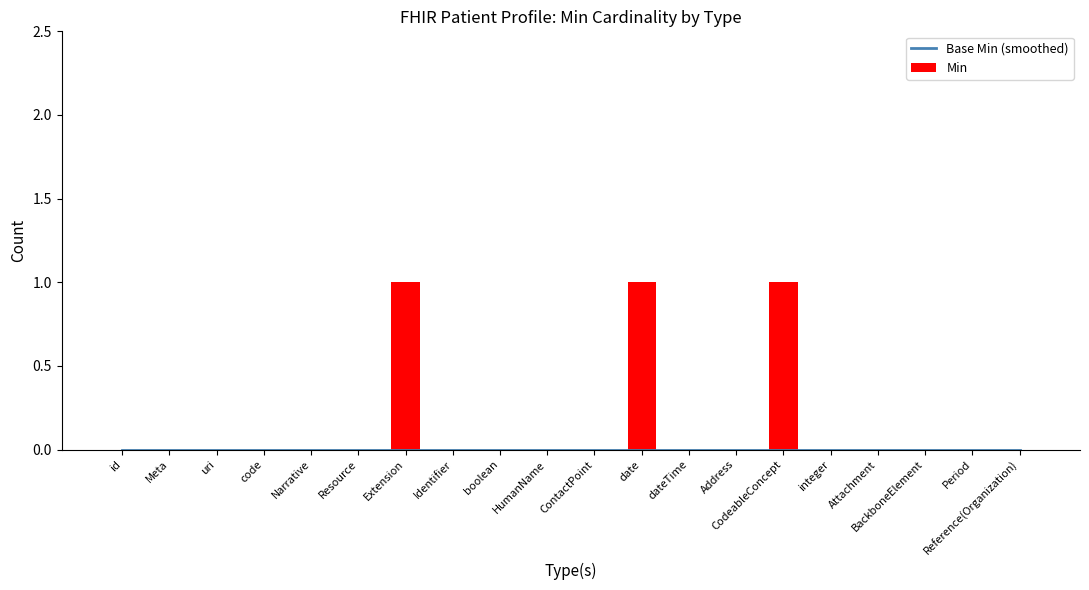

What is the sum of all Min values?

3